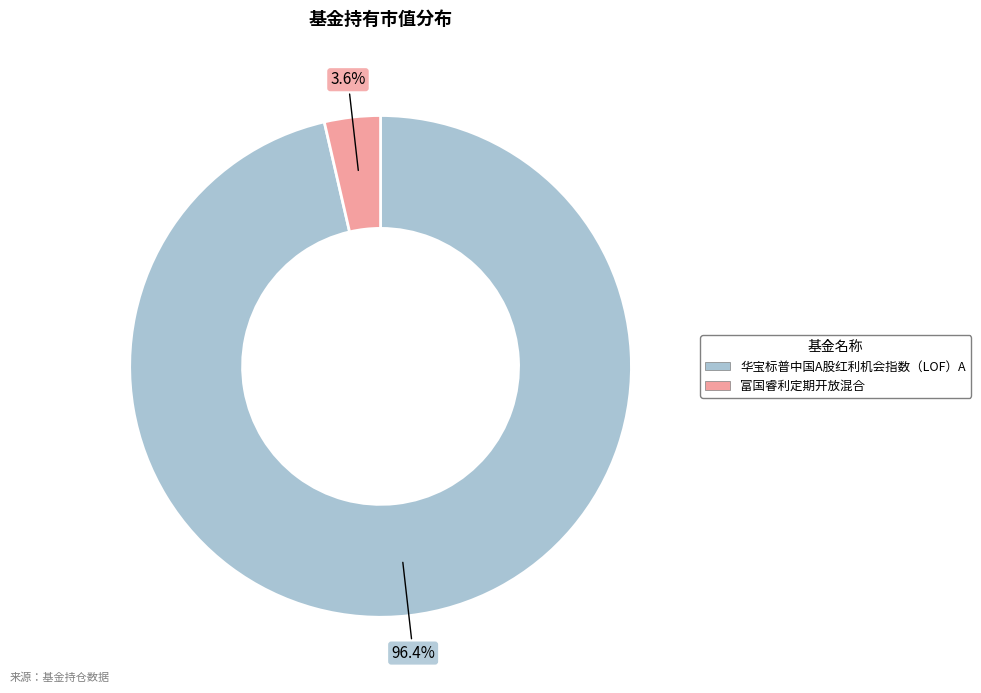

Count the number of slices in the pie.

2